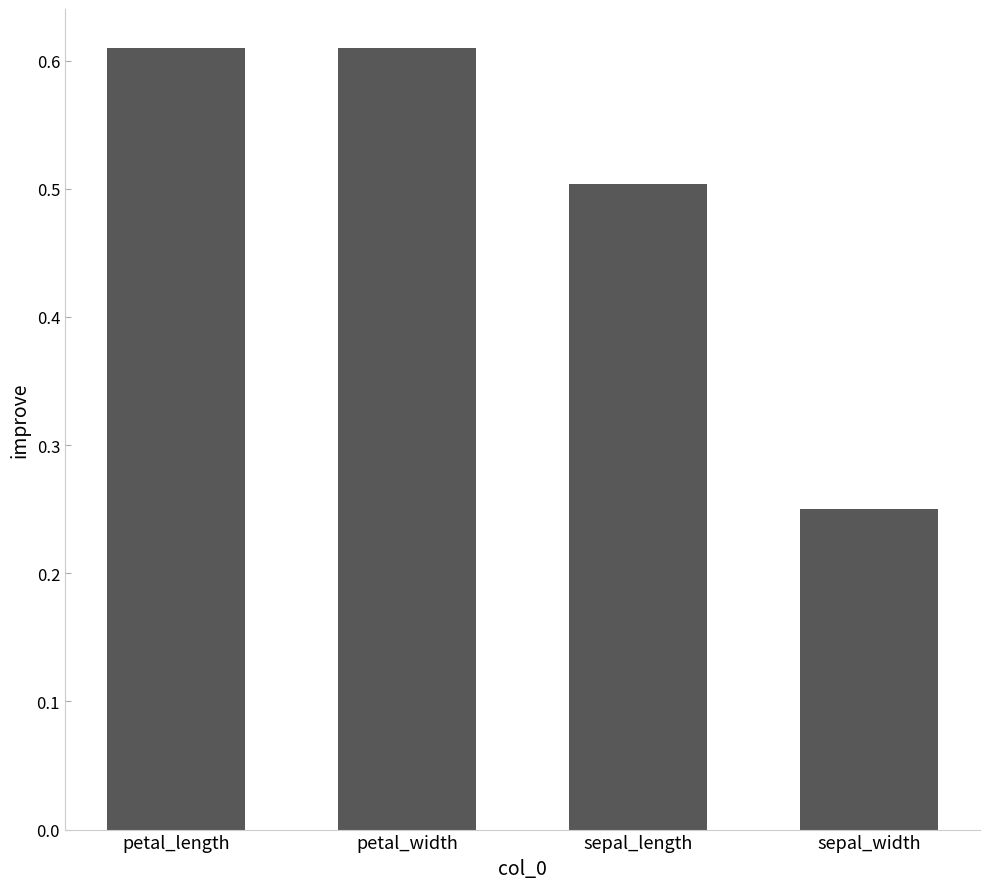

The value at sepal_length is 0.1. True or false?

False